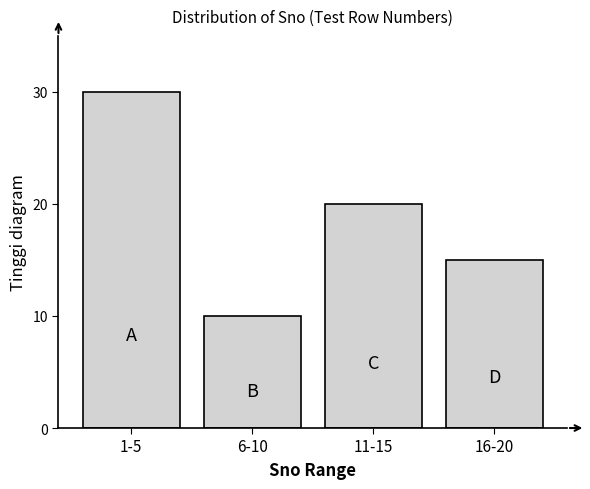

Reading left to right, transcribe all the data shown in this chart.

30	10	20	15